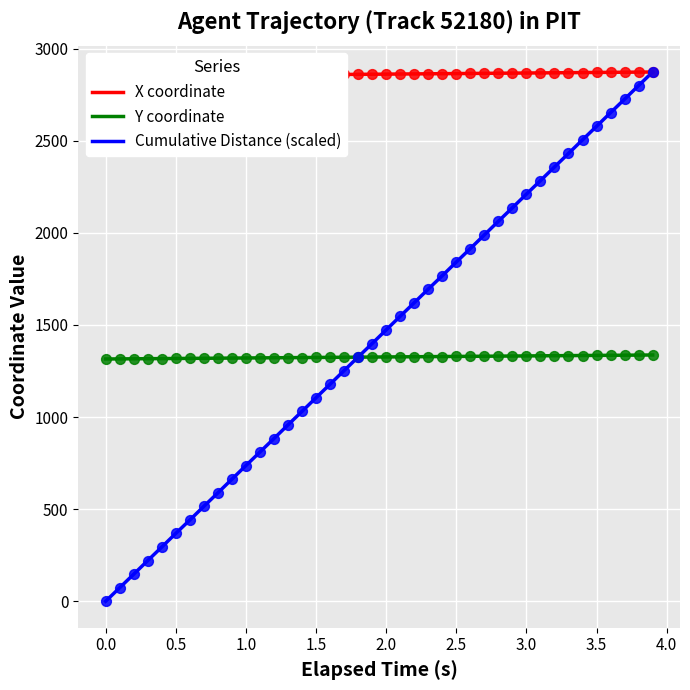

Which series reaches the maximum Y coordinate?

X coordinate